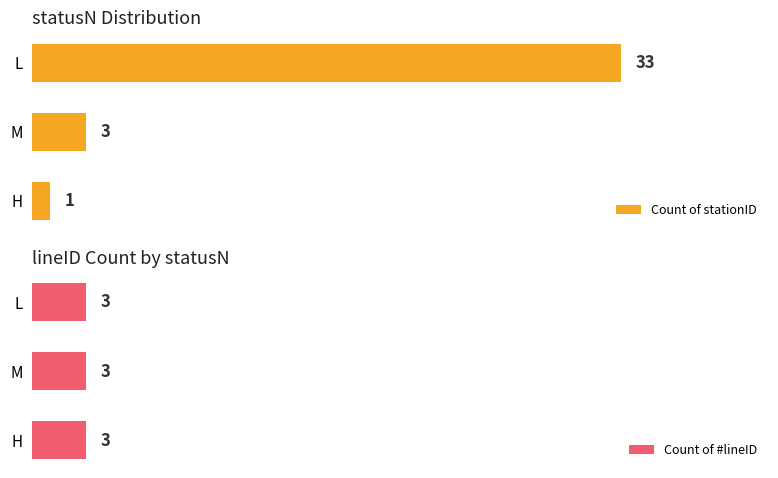

List the labels in order of Count of stationID value, smallest first.

H, M, L